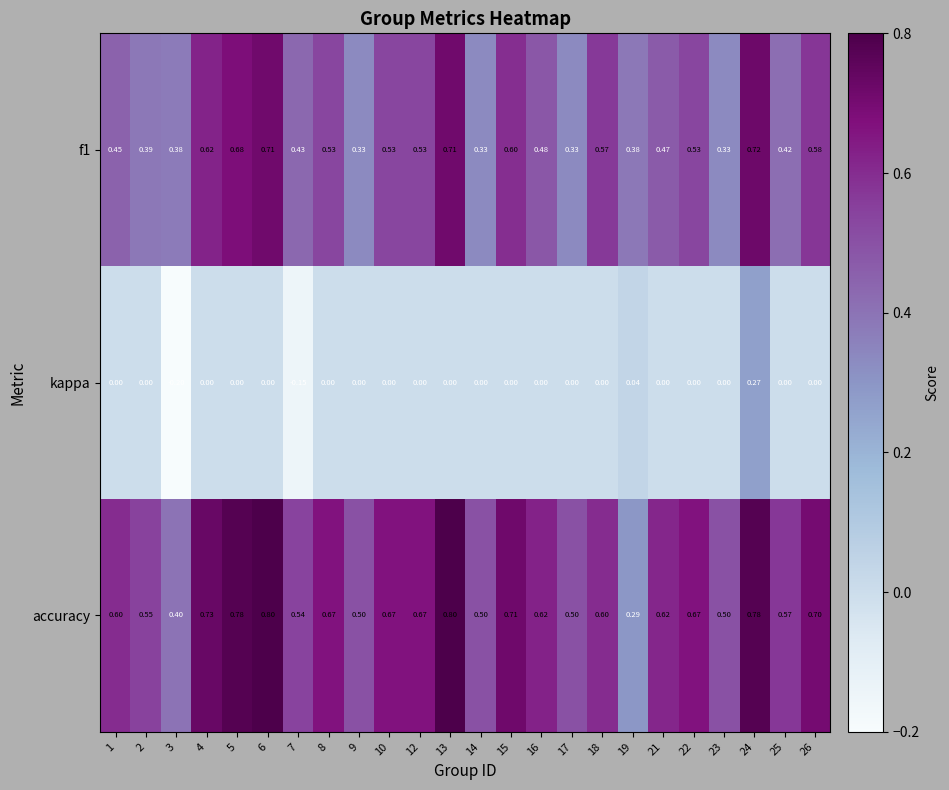

At how many categories does at least one series exceed 0?

24